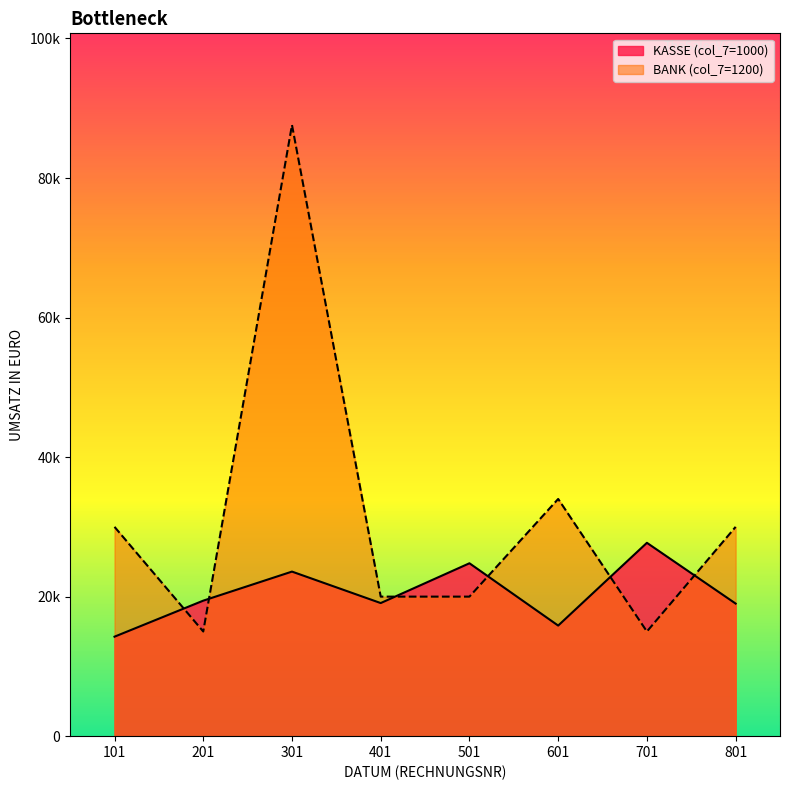

Is it true that BANK (col_7=1200) equals 30000 at 101?

True